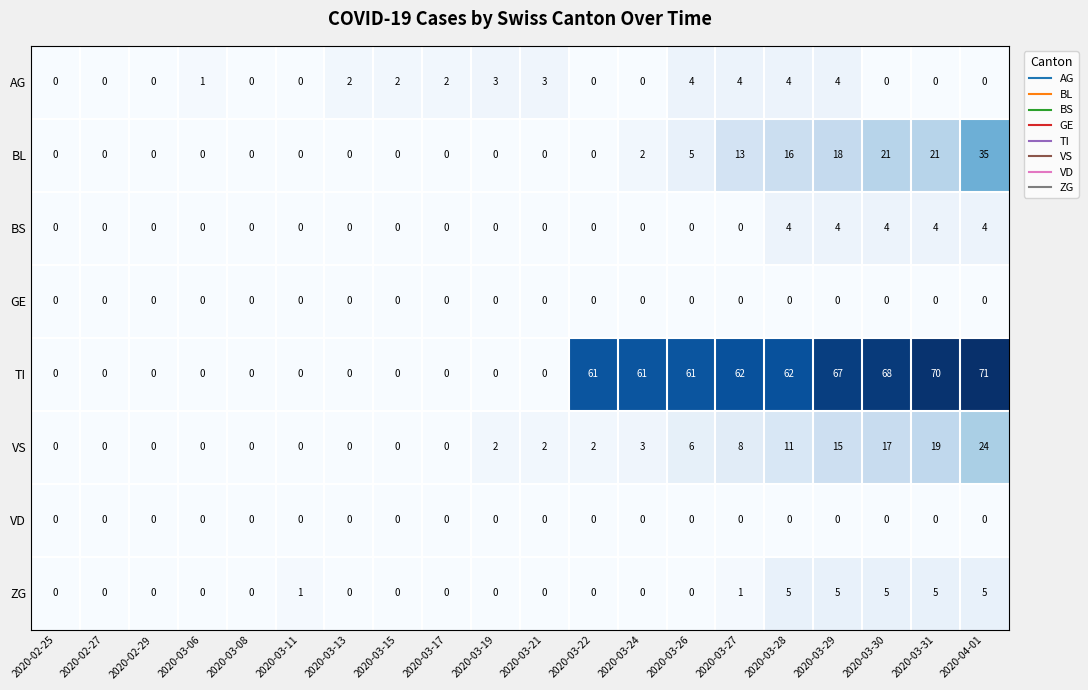

What is the difference between the BL values at 2020-02-27 and 2020-03-26?

5